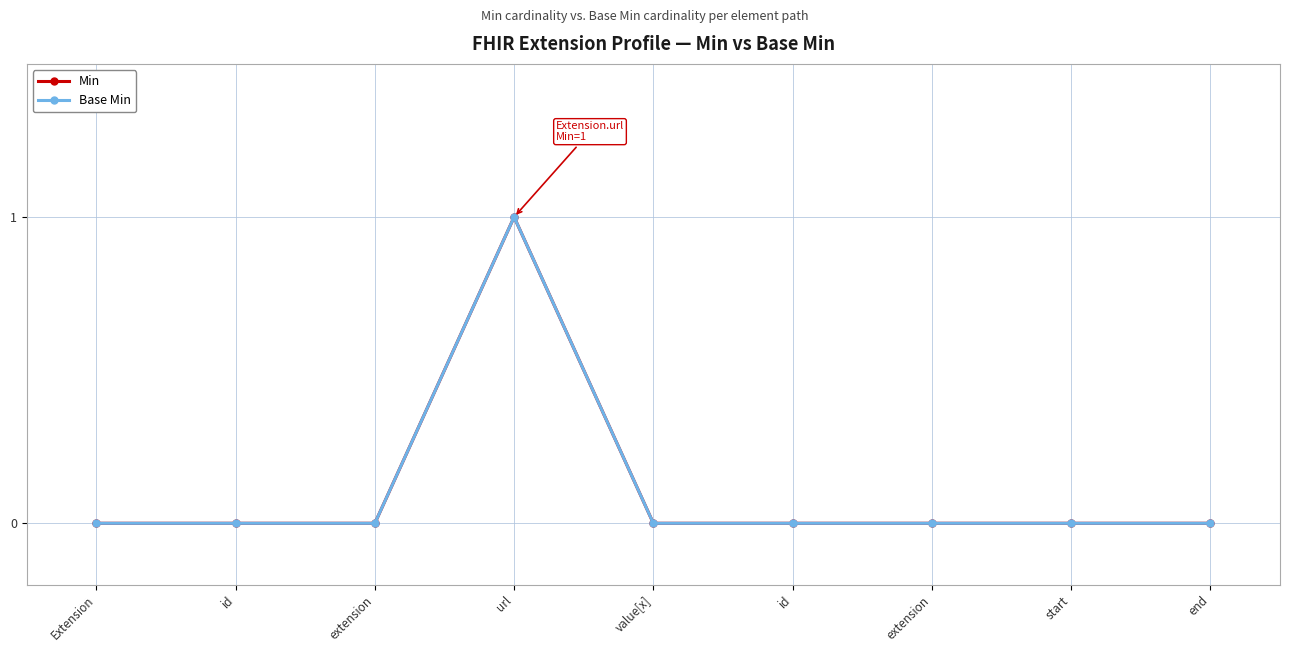

Rank the categories by Min value from lowest to highest.

Extension, id, extension, value[x], id, extension, start, end, url